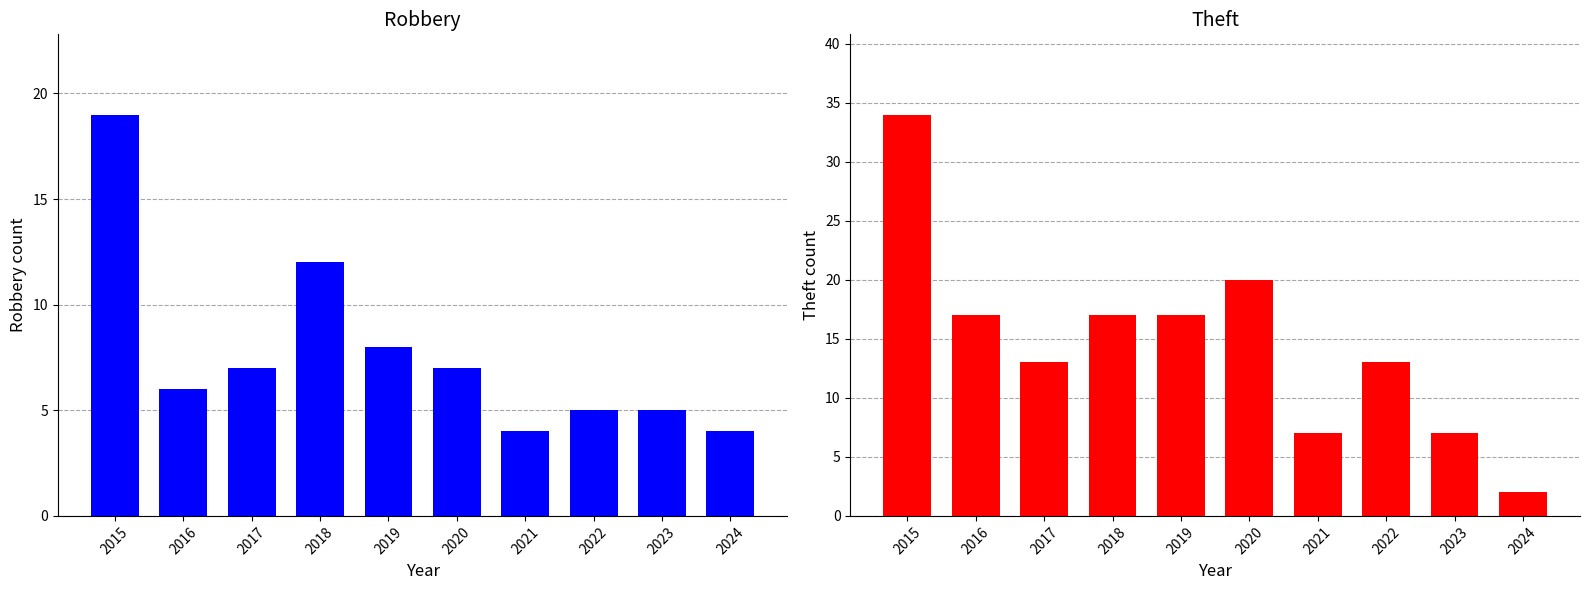

How many groups of bars are there?

10